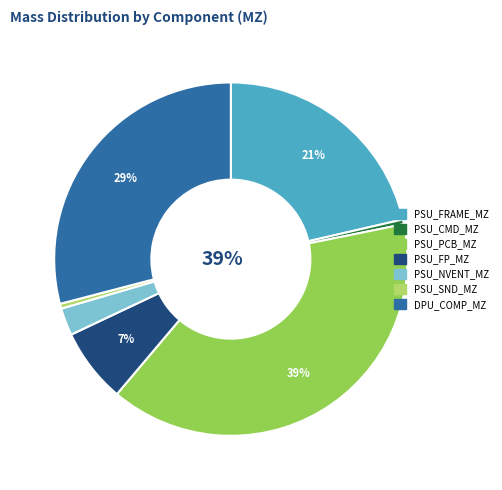

To the nearest percent, what is the difference between the largest and smallest slice percentages?

39%